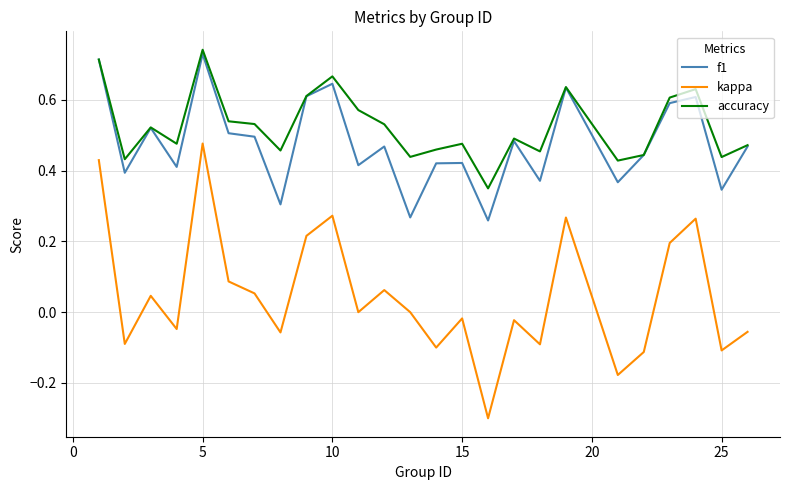

Which series has the largest range (max minus min)?

kappa